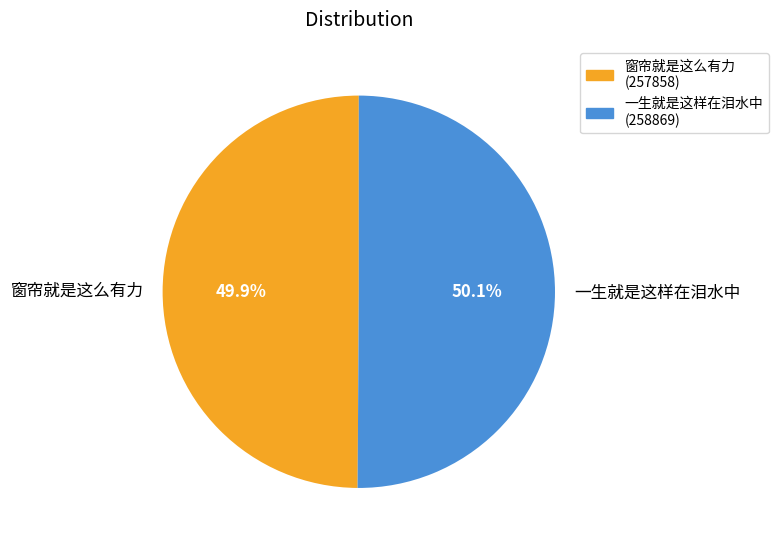

How many slices are in this pie chart?

2